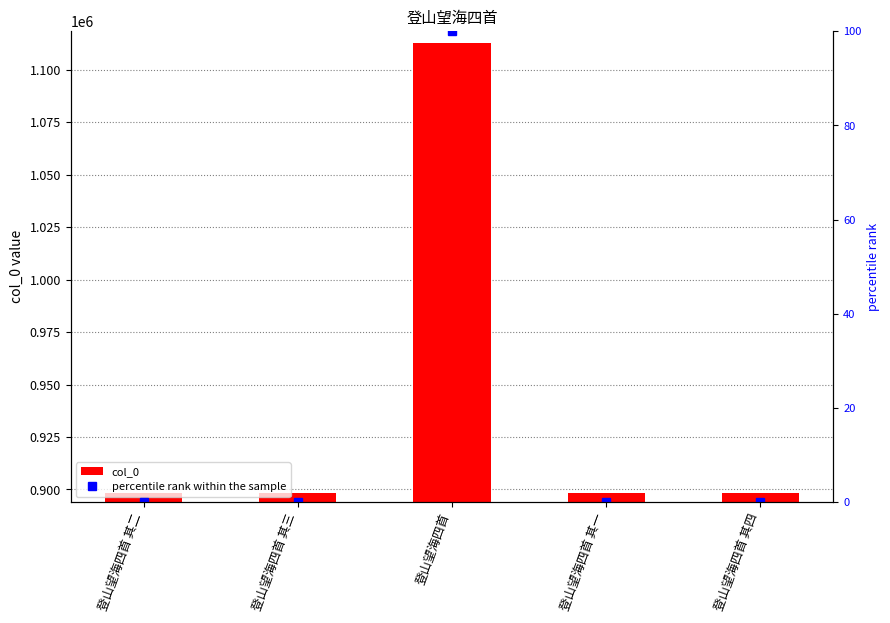

Rank the series by their average value, from highest to lowest.

col_0, percentile rank within the sample